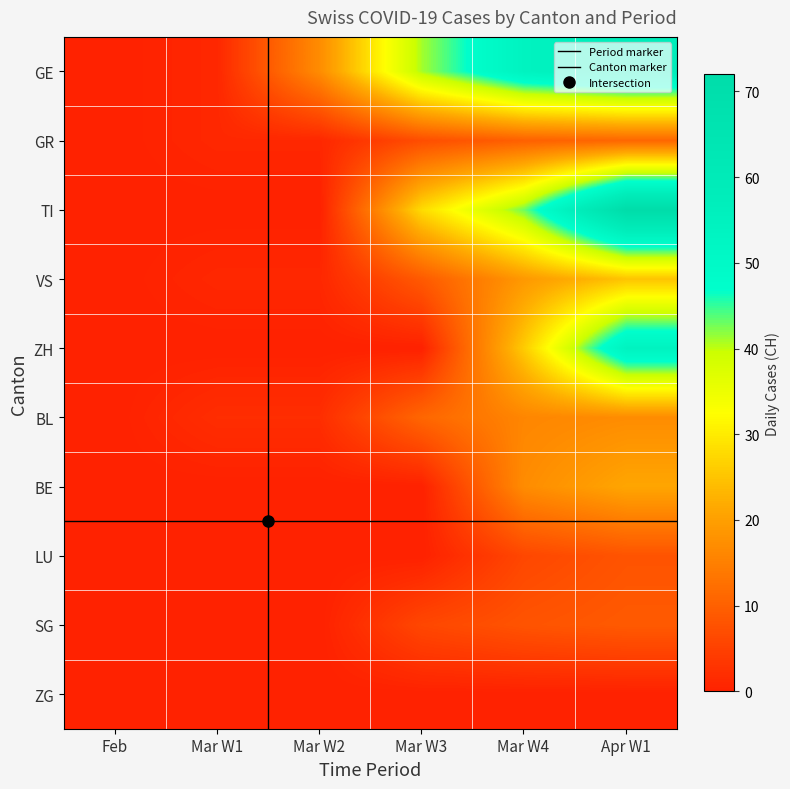

At how many categories does at least one series exceed 13?

4